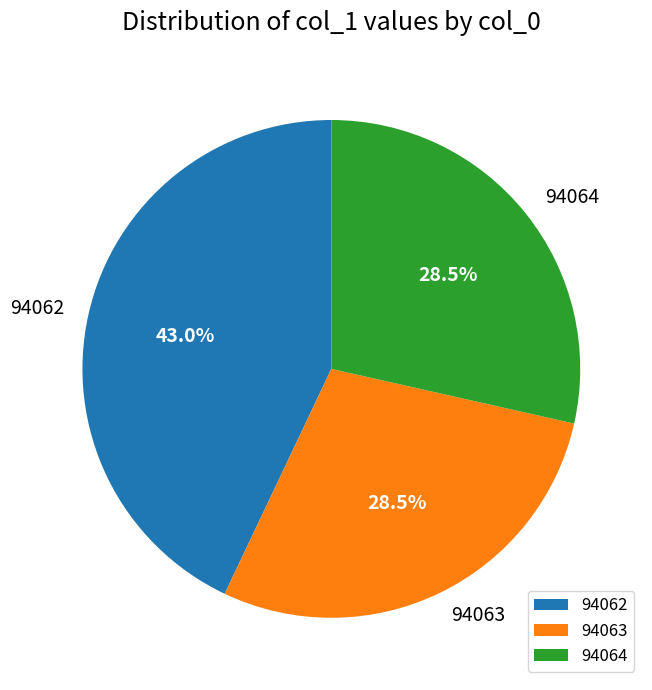

What is the largest slice in the pie chart?

94062